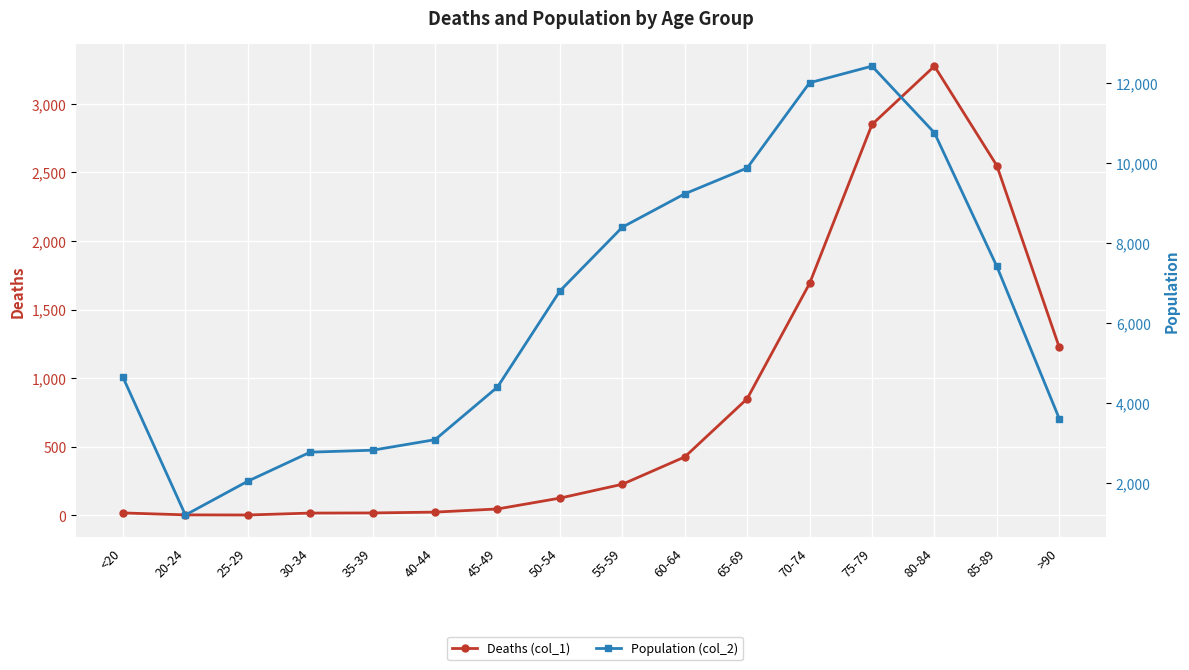

What is the label of the 13th point from the right?

30-34